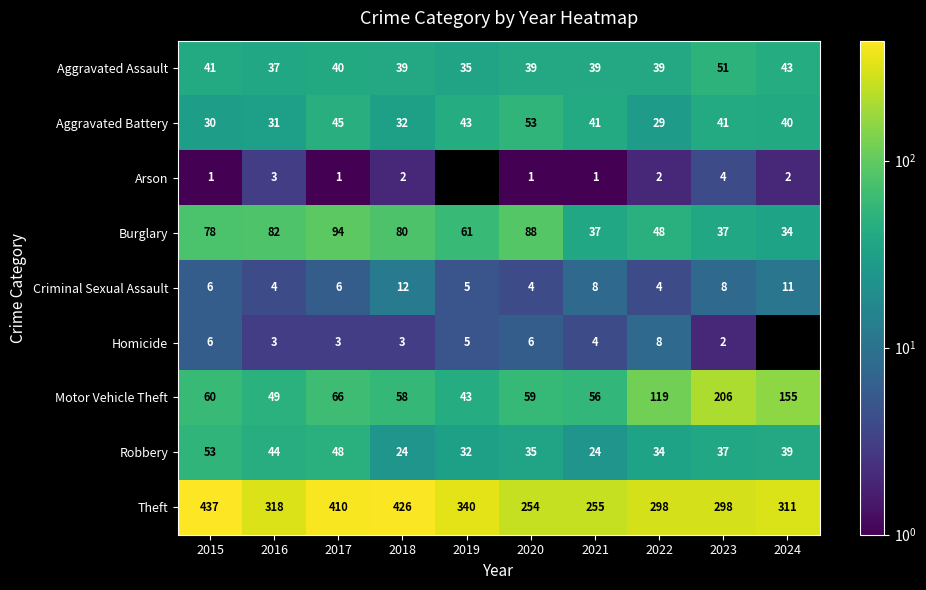

What value does the Aggravated Assault series have at 2020?

39